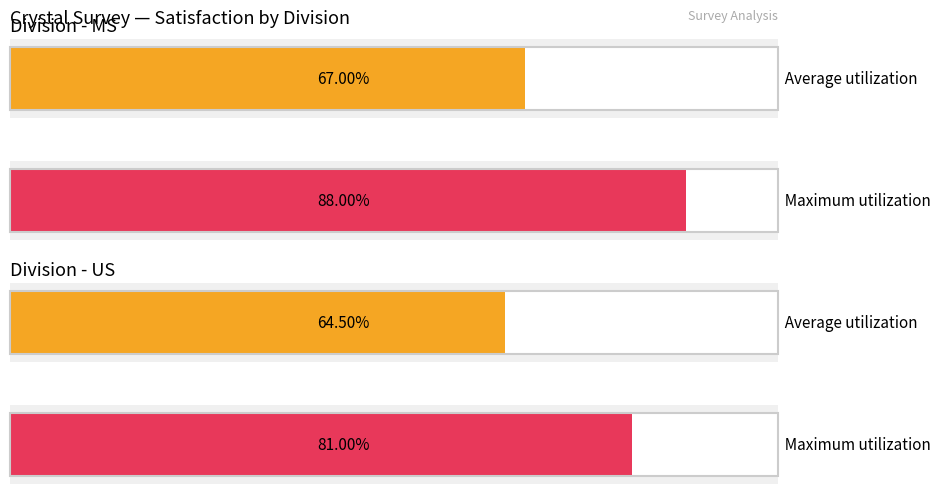

What is the spread (max minus min) of values at 2?

0.1